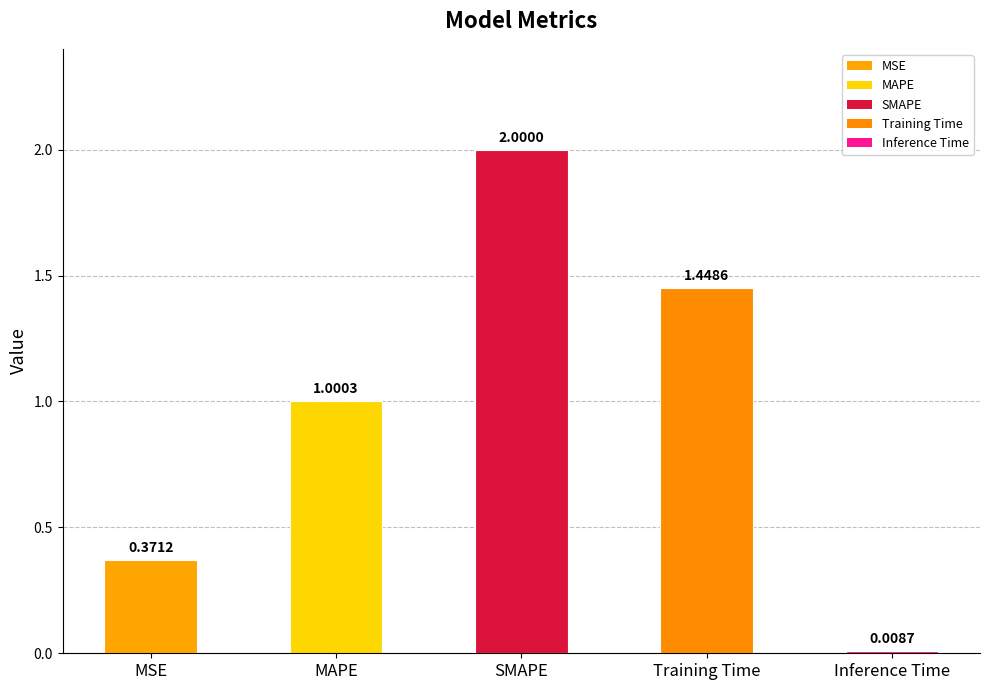

What is the label of the 4th bar from the left?

Training Time